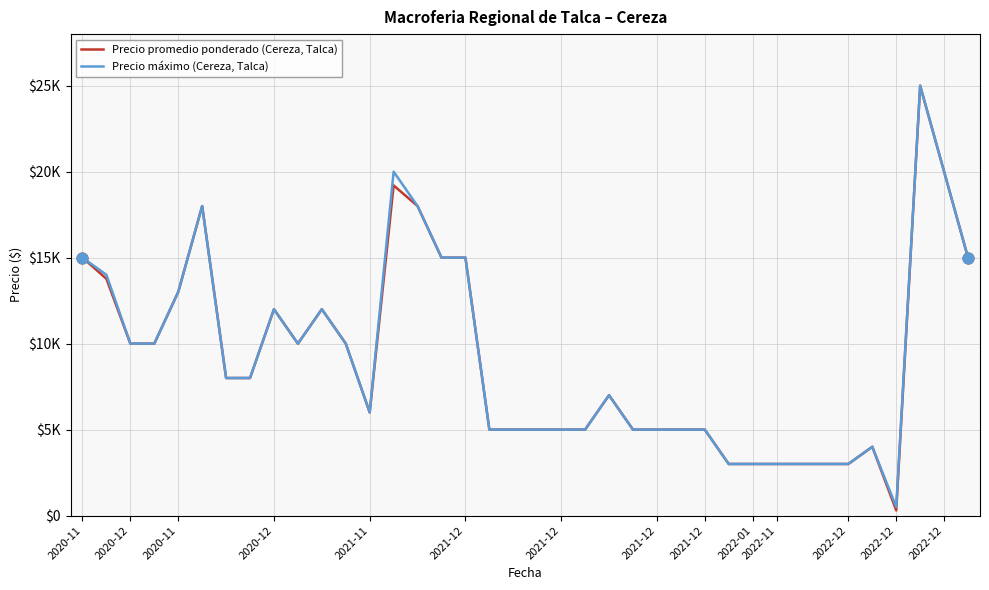

What are all the series names shown in the legend?

Precio promedio ponderado (Cereza, Talca), Precio máximo (Cereza, Talca)